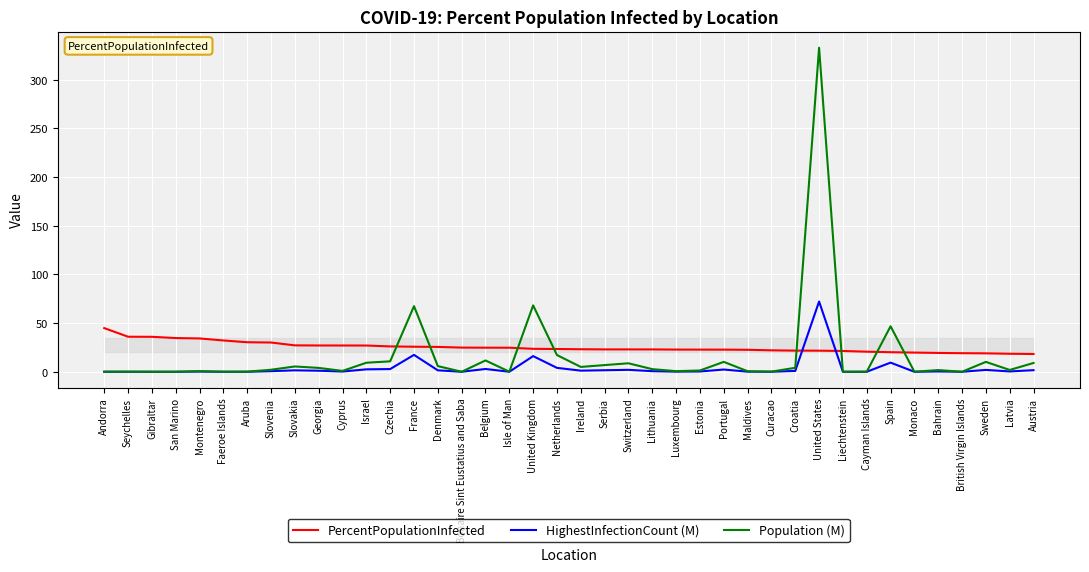

How many data points does each series have?

40